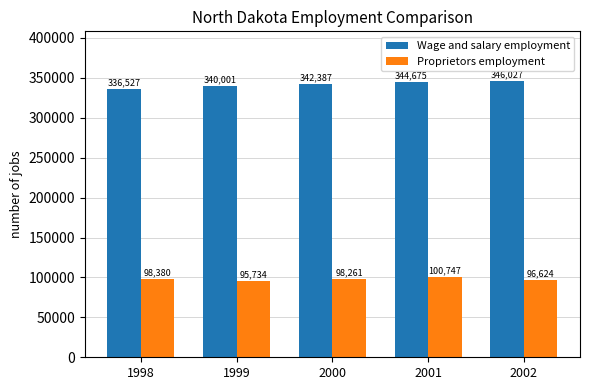

What is the average value of the Proprietors employment series?

97949